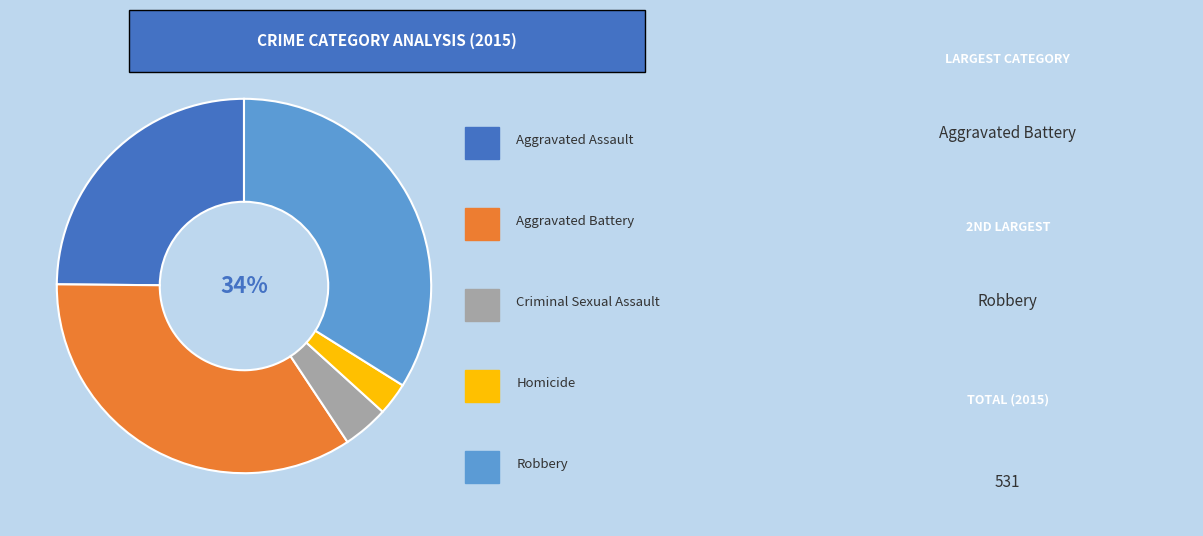

To the nearest percent, what is the average slice percentage?

20%